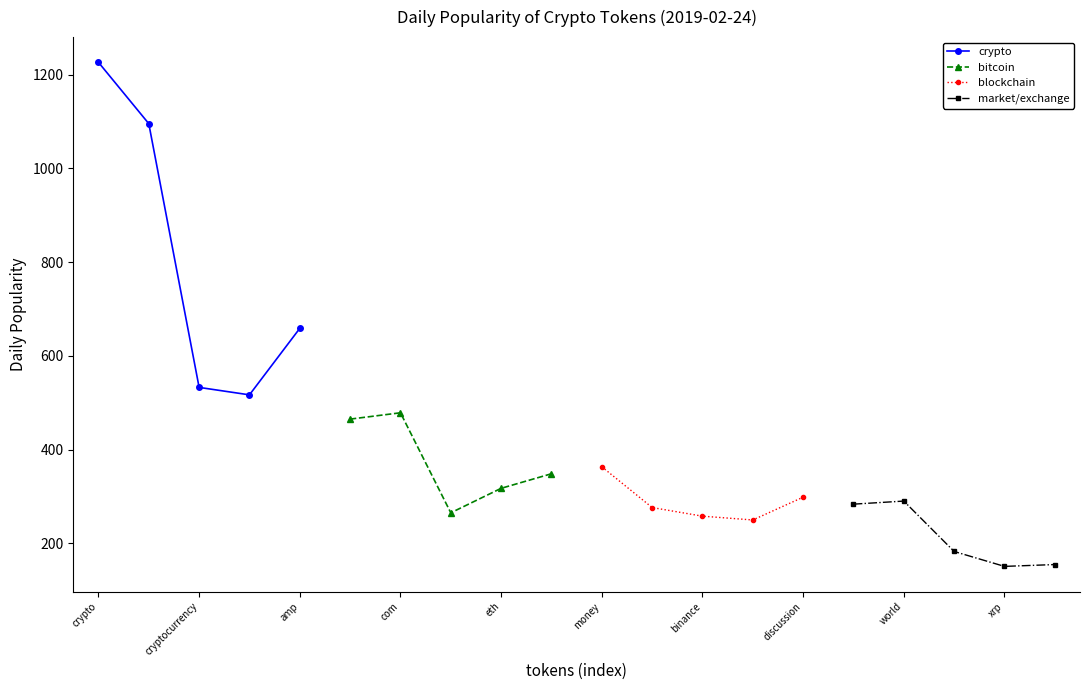

Which series has the widest spread of values?

crypto